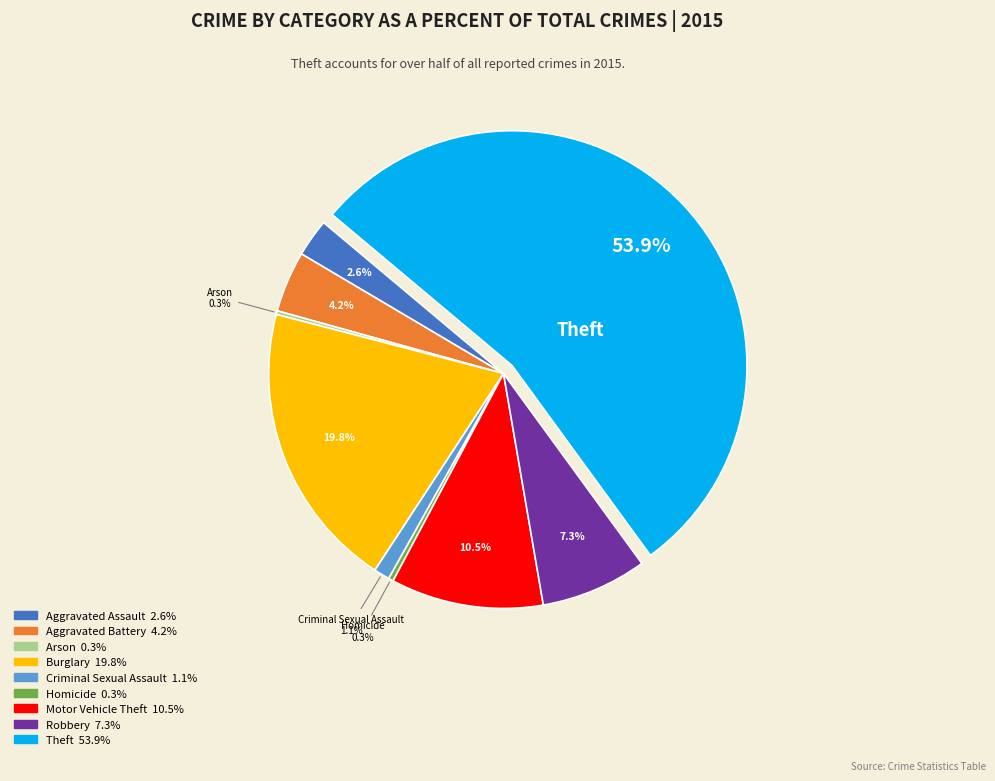

What percentage is the Burglary slice, to the nearest percent?

20%